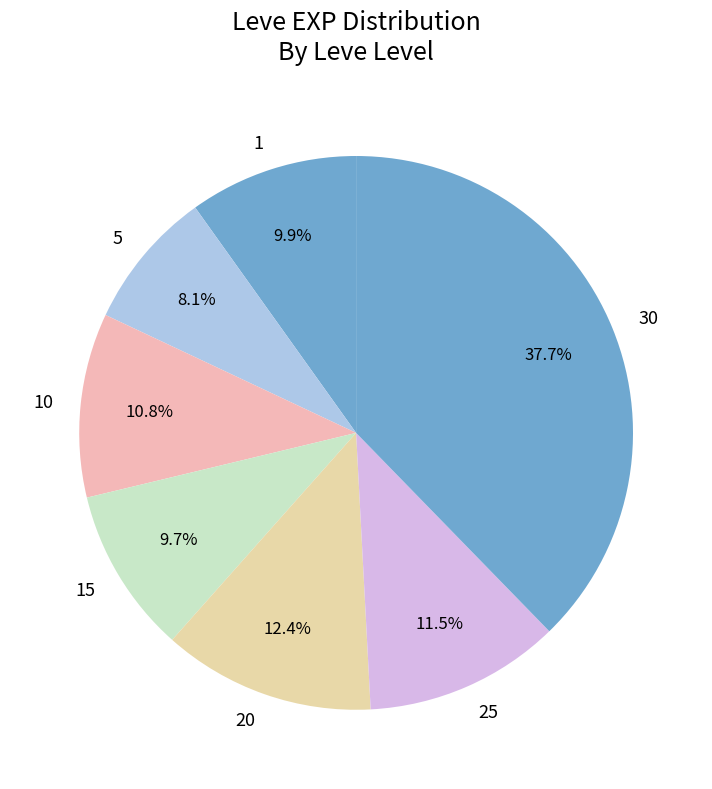

Count the number of slices in the pie.

7